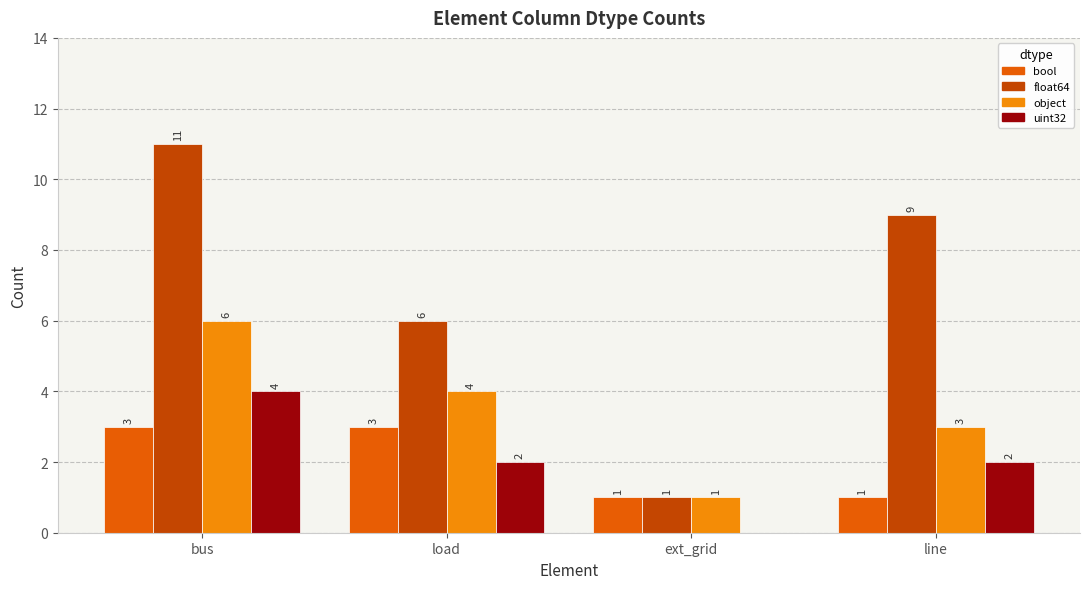

Between load and ext_grid, which series saw the biggest shift?

float64